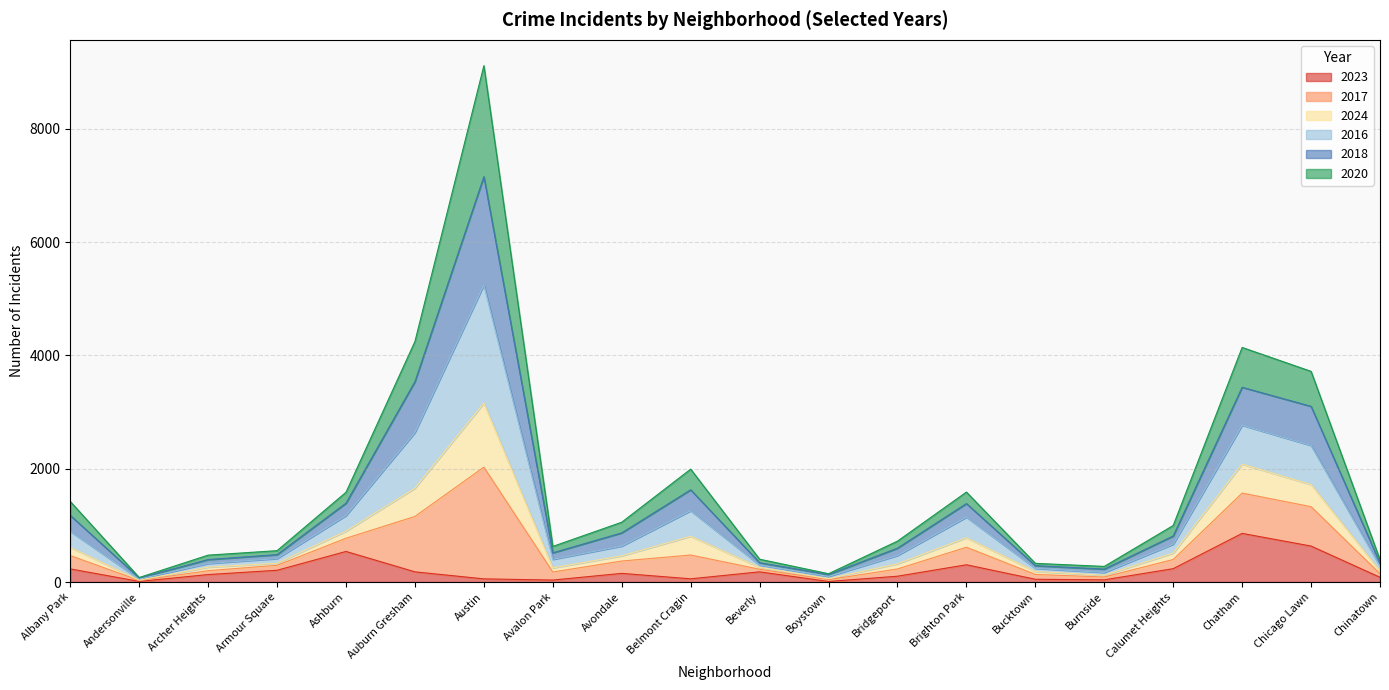

Which has a higher value, Andersonville or Avondale?

Avondale